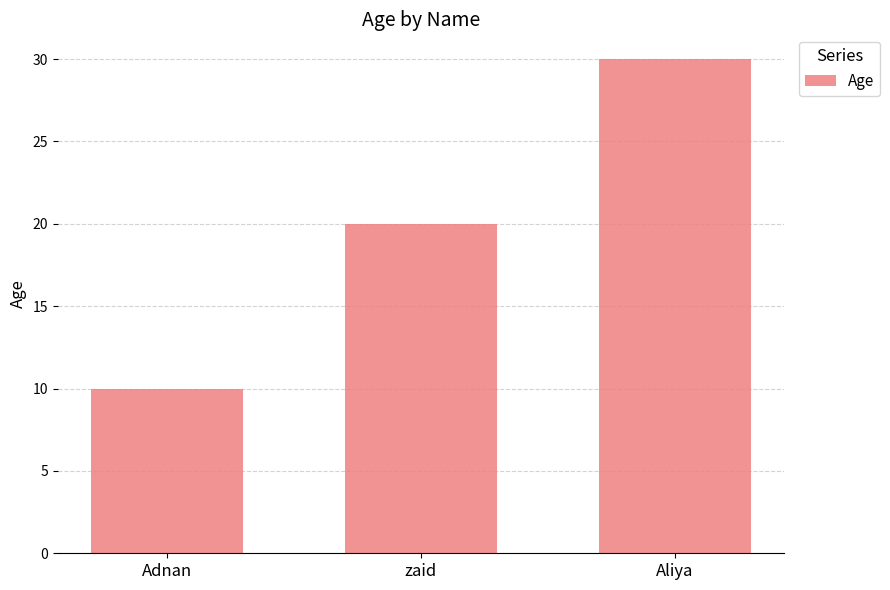

Count the number of categories in the chart.

3